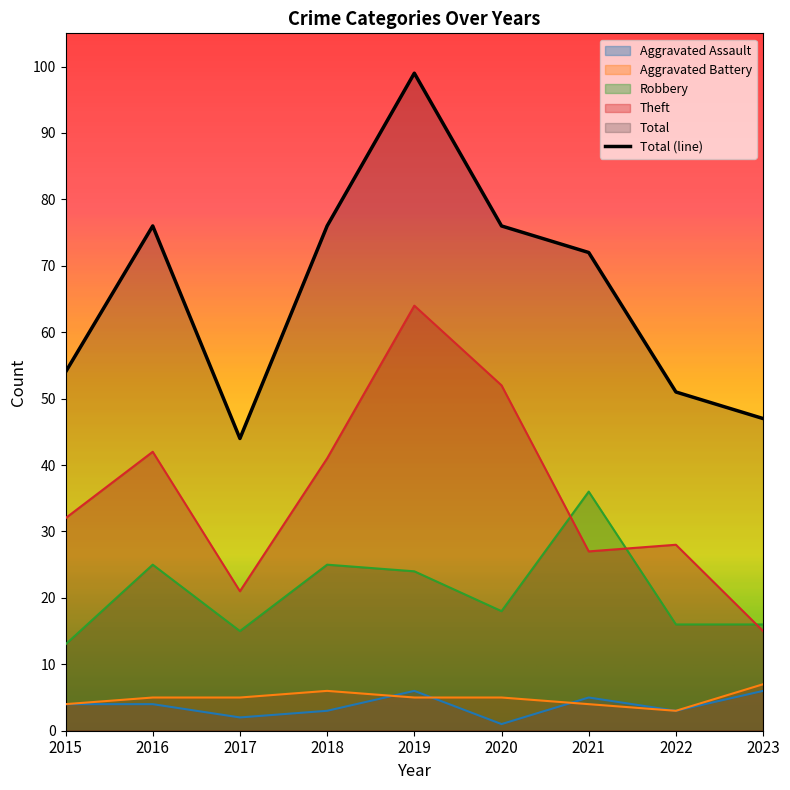

Reading left to right, what are all the values shown in this chart?

Aggravated Assault: 2015=4	2016=4	2017=2	2018=3	2019=6	2020=1	2021=5	2022=3	2023=6
Aggravated Battery: 2015=4	2016=5	2017=5	2018=6	2019=5	2020=5	2021=4	2022=3	2023=7
Robbery: 2015=13	2016=25	2017=15	2018=25	2019=24	2020=18	2021=36	2022=16	2023=16
Theft: 2015=32	2016=42	2017=21	2018=41	2019=64	2020=52	2021=27	2022=28	2023=15
Total: 2015=54	2016=76	2017=44	2018=76	2019=99	2020=76	2021=72	2022=51	2023=47